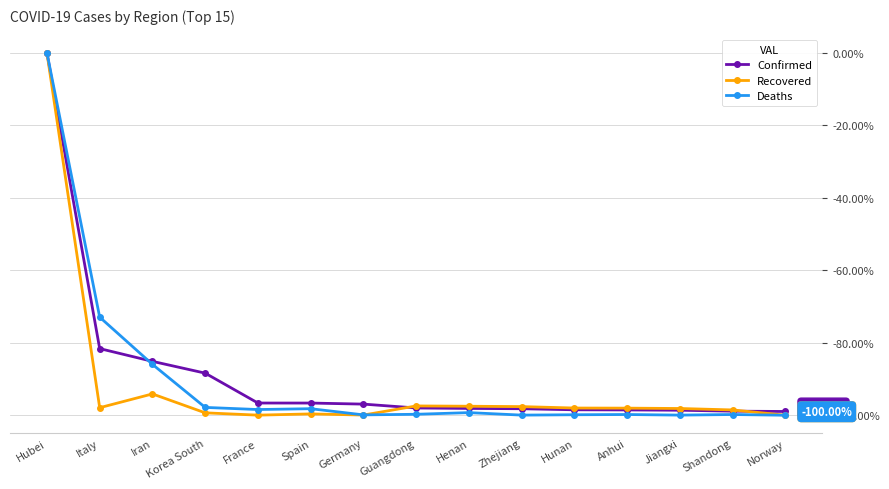

How many distinct data groups are displayed?

3